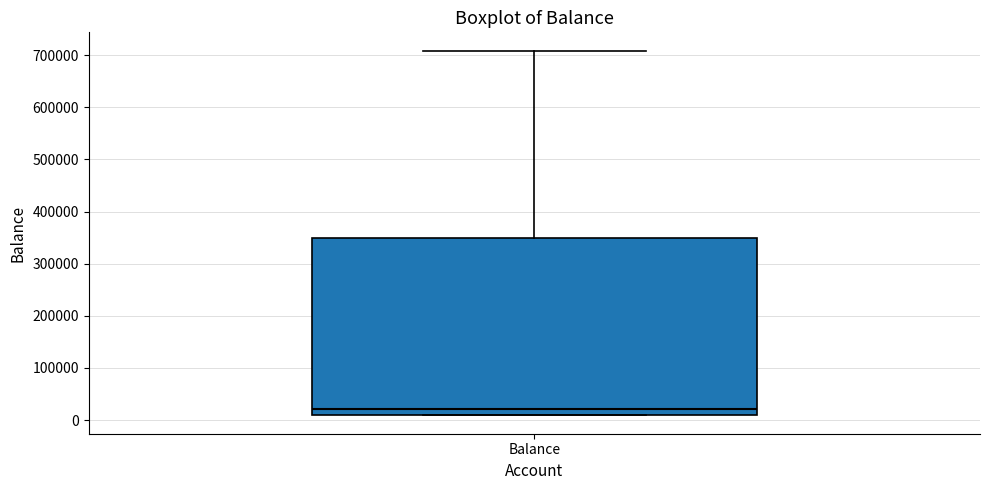

Transcribe this box plot: give where the median line is, the range the box spans, and where the two whiskers end, as read against the y-axis. The values are not printed on the chart, so give them approximately, as read against the axis.

median 20000, box 10000 to 350000, whiskers 10000 to 710000